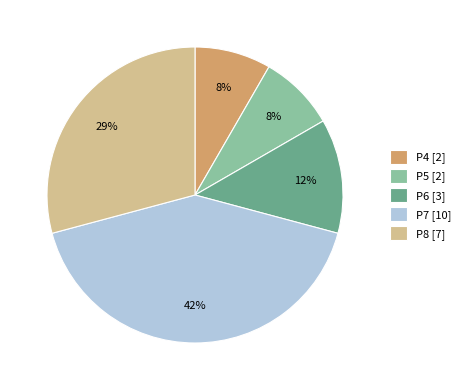

What is the ratio of the value at P4 [2] to the value at P8 [7]?

0.3